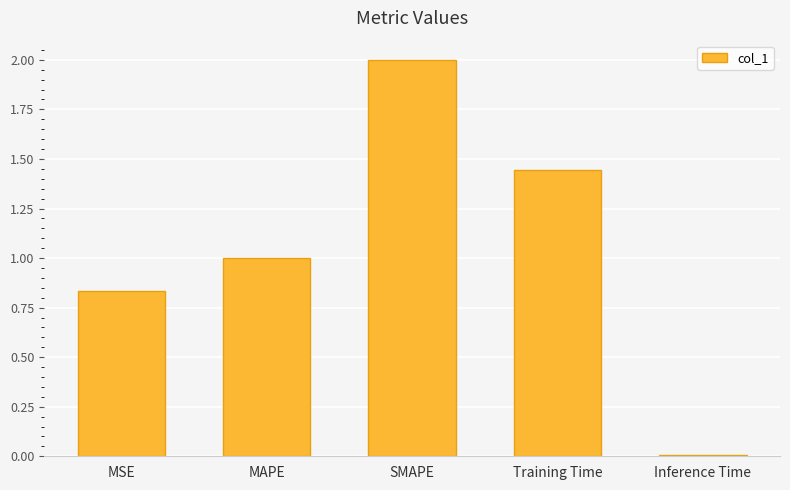

What is the label of the 4th bar from the right?

MAPE